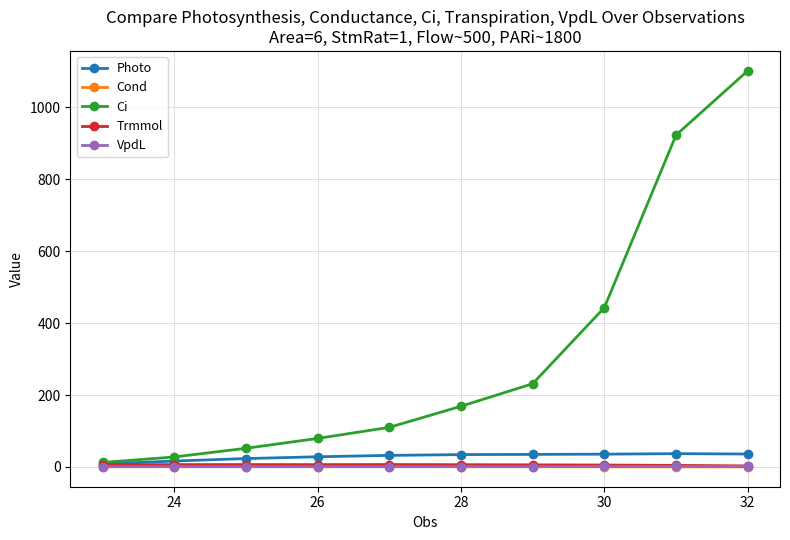

What is the highest value of the Ci series?

1101.5